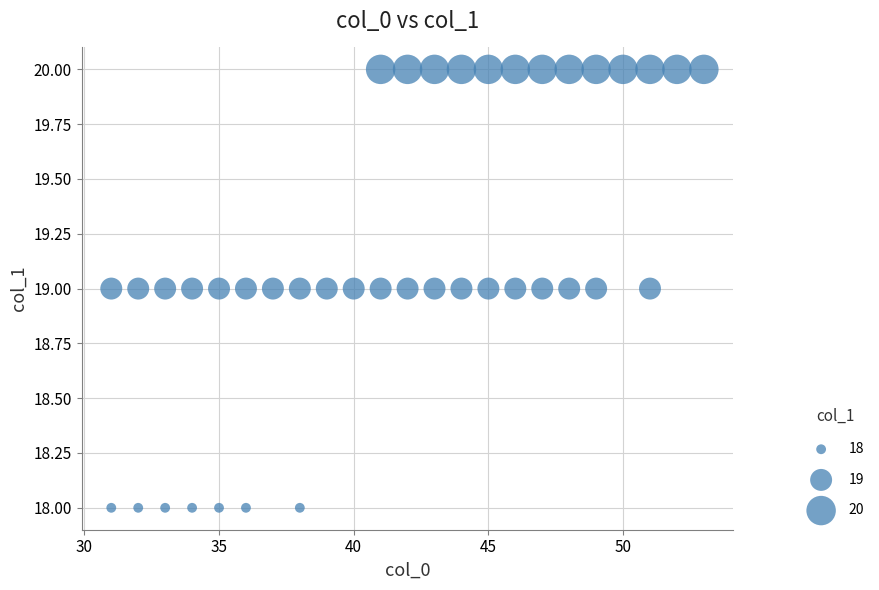

What is the range of X values (max minus min)?

22